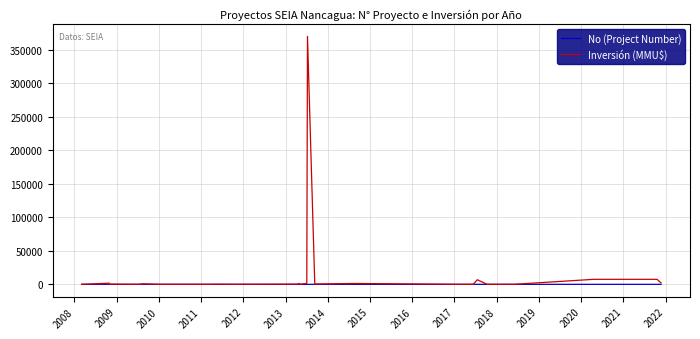

True or false: Inversión (MMU$) has a value of 124 at 21.

False